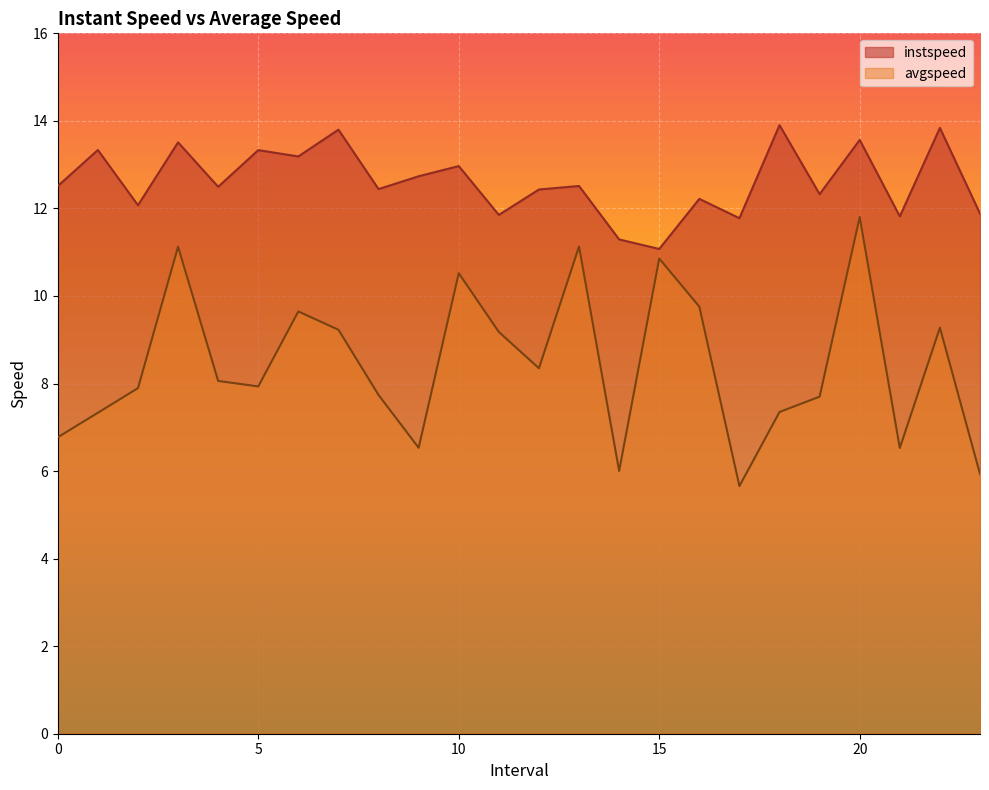

At which category does instspeed reach its first local peak?

1